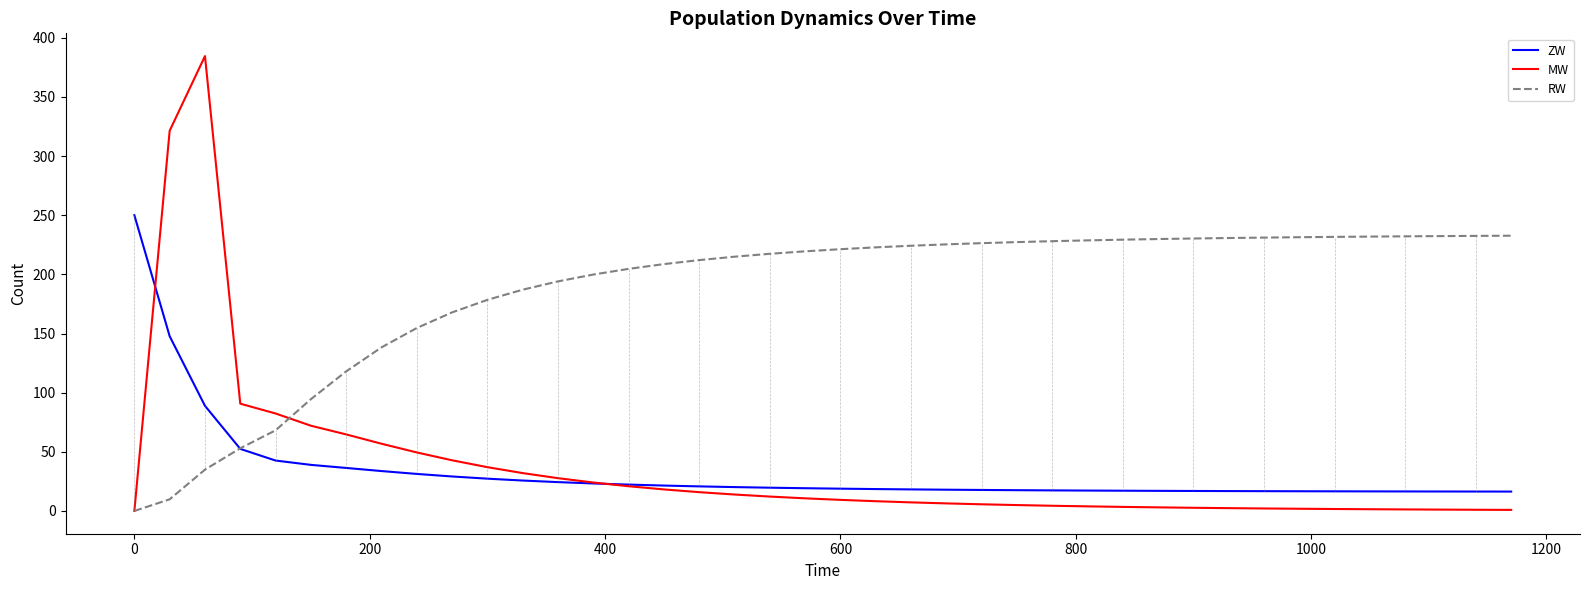

What is the minimum value for ZW?

16.4